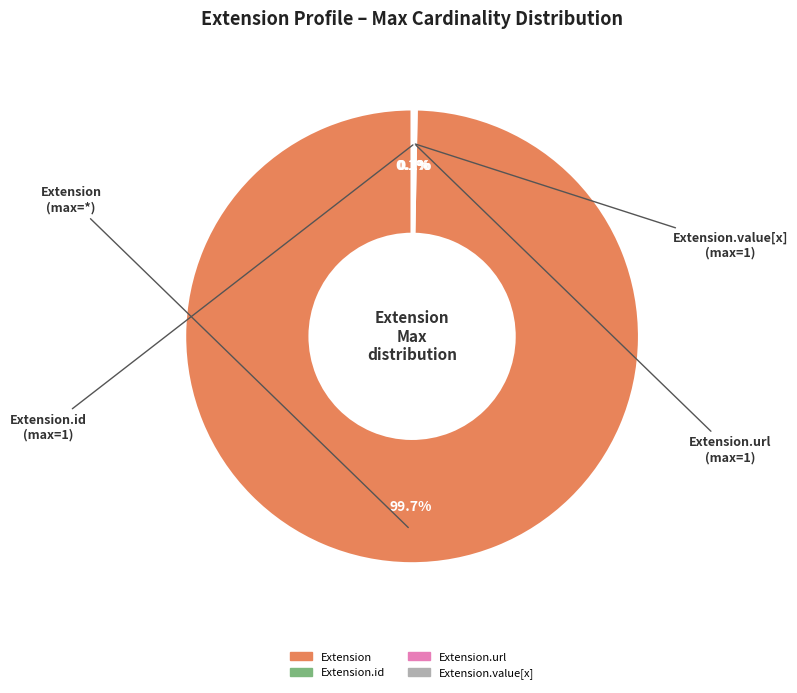

Is there a majority slice in this chart?

Yes